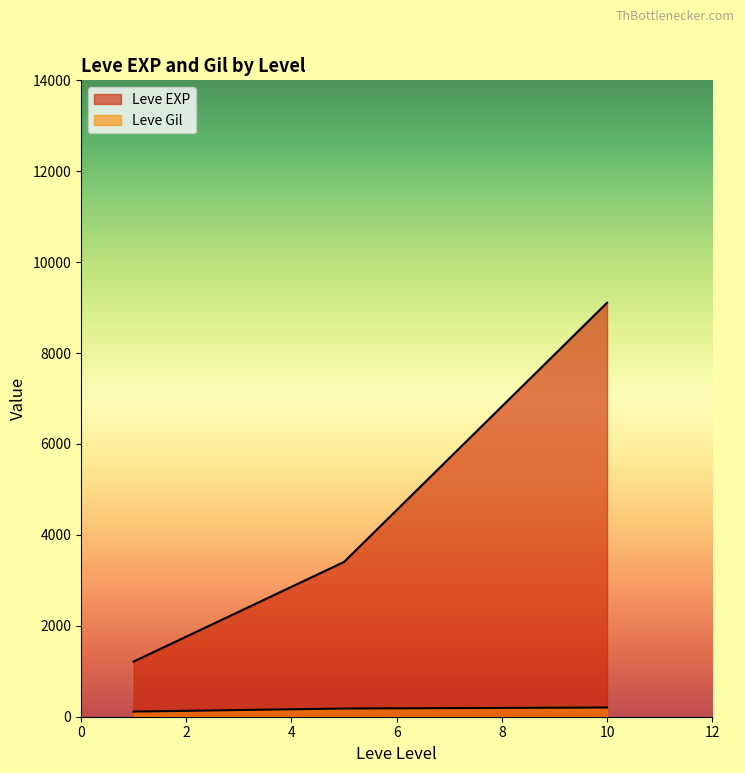

How many categories are shown in the chart?

3